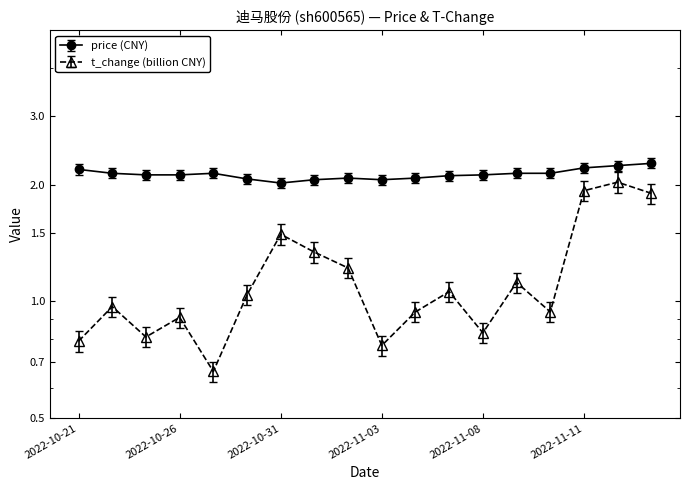

Where is the first local minimum for t_change?

2022-10-25